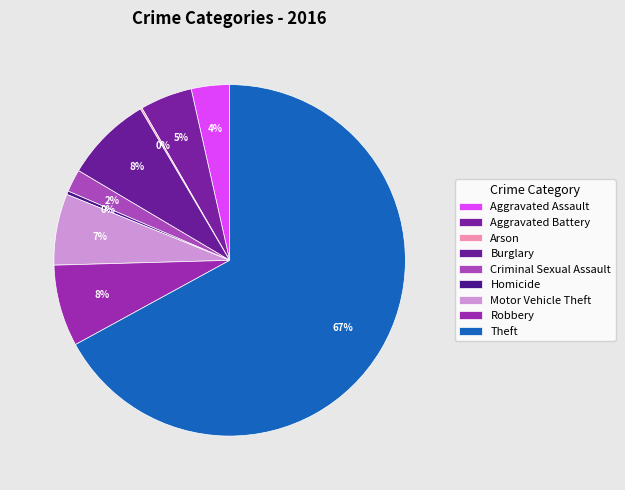

Combined, do Robbery and Motor Vehicle Theft account for over 50%?

No